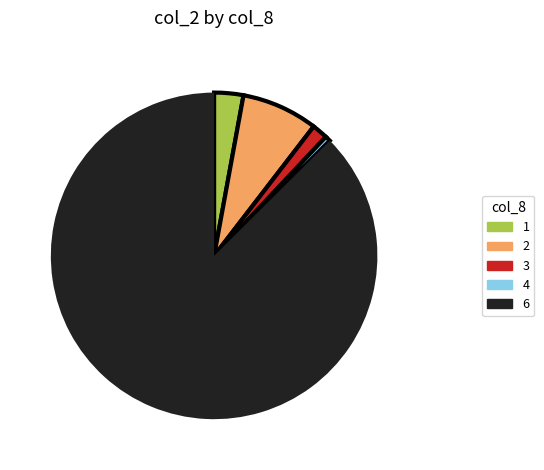

Rank the categories by value from highest to lowest.

6, 2, 1, 3, 4